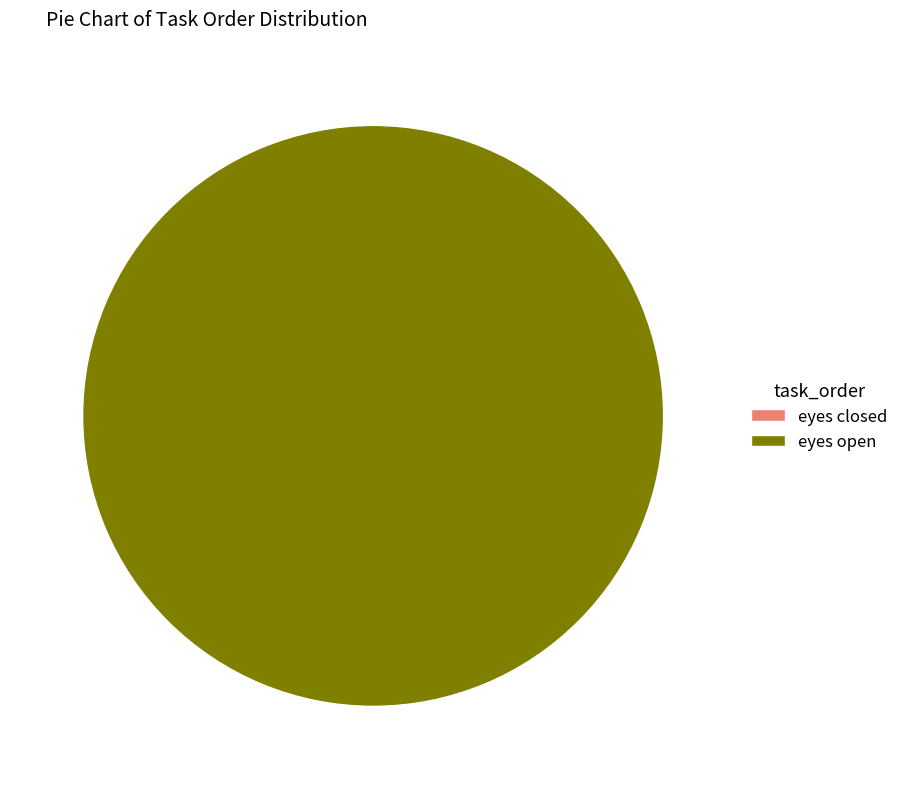

Does eyes open represent more than half of the total?

Yes